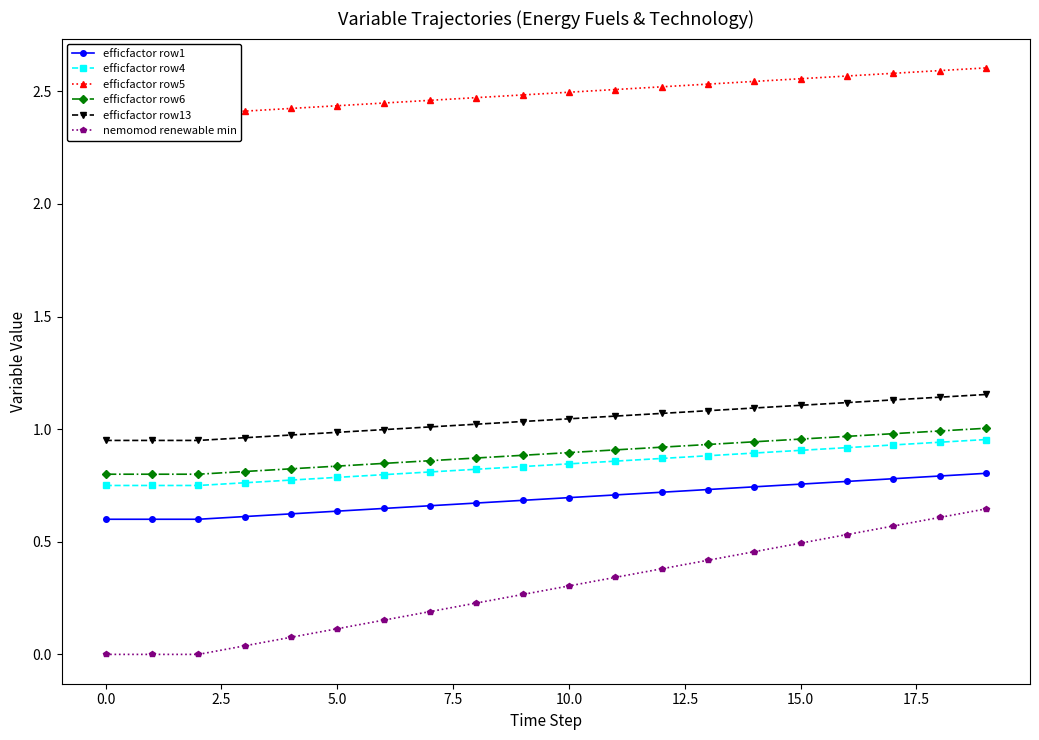

True or false: efficfactor row13 has a value of 1.7 at 0.0.

False